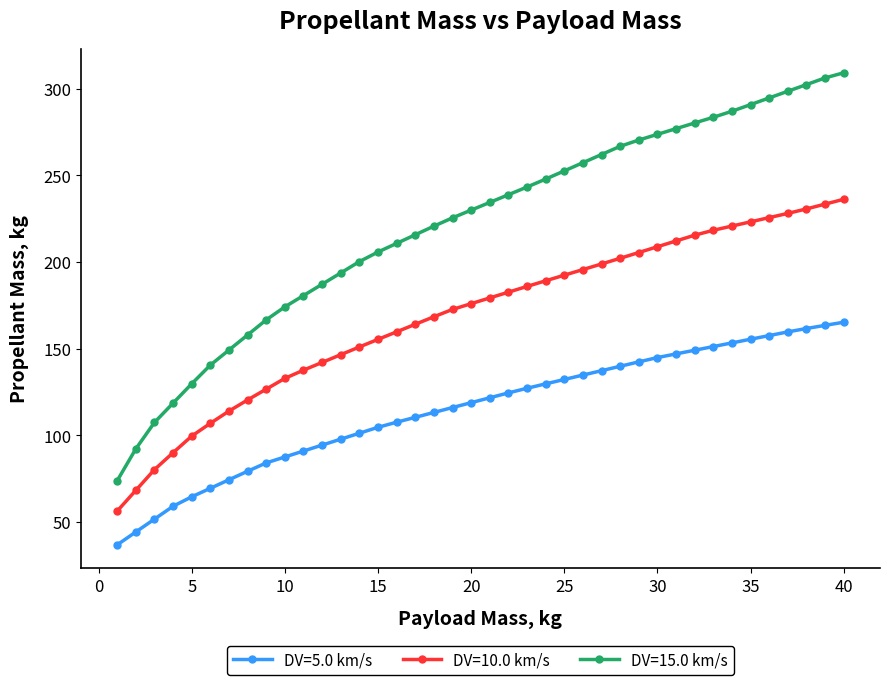

What is the average value of the DV=10.0 km/s series?

168.8